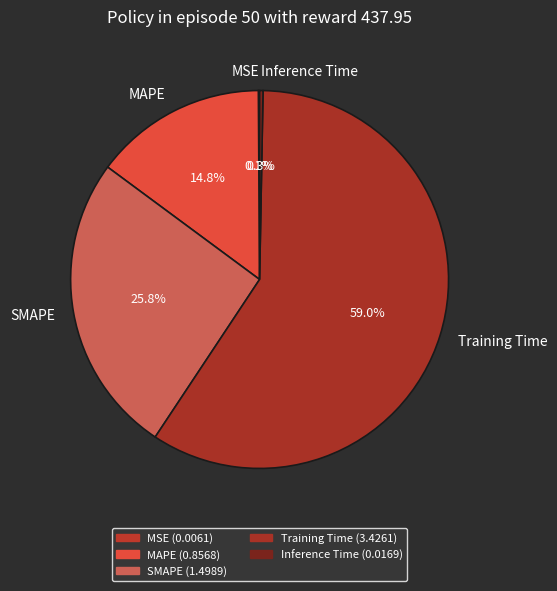

To the nearest percent, what is the difference between the largest and smallest slice percentages?

59%